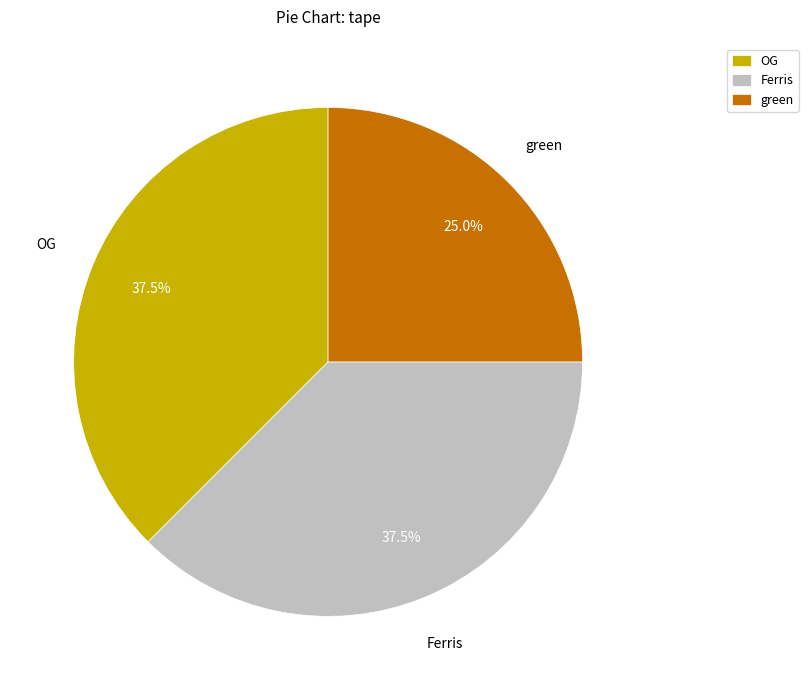

What is the smallest slice in the pie chart?

green